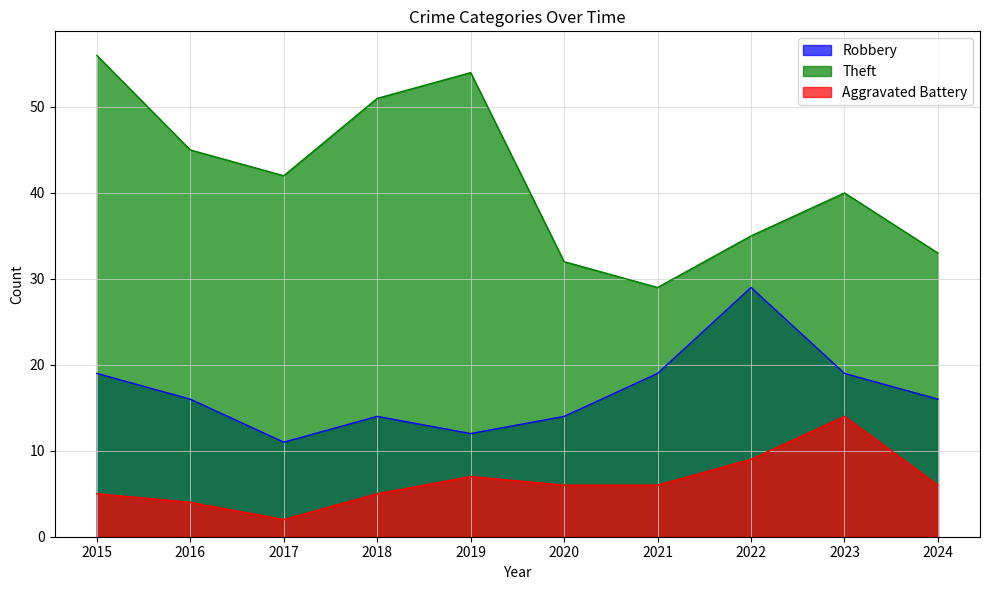

Where is the first local maximum for Theft?

2019